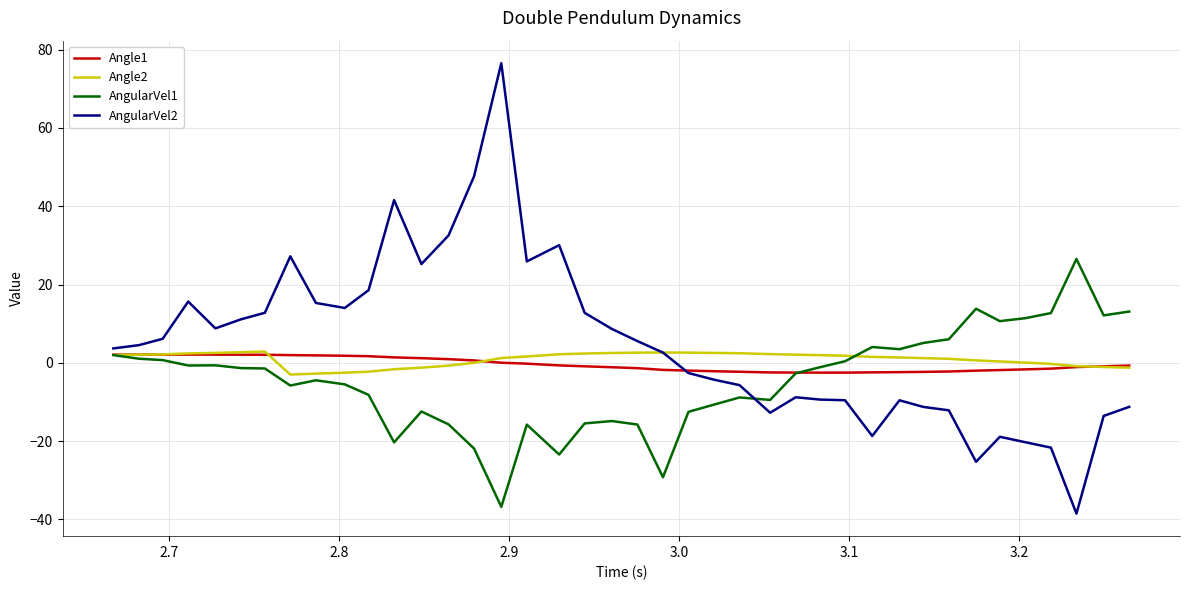

What is the smallest value displayed?

-38.5